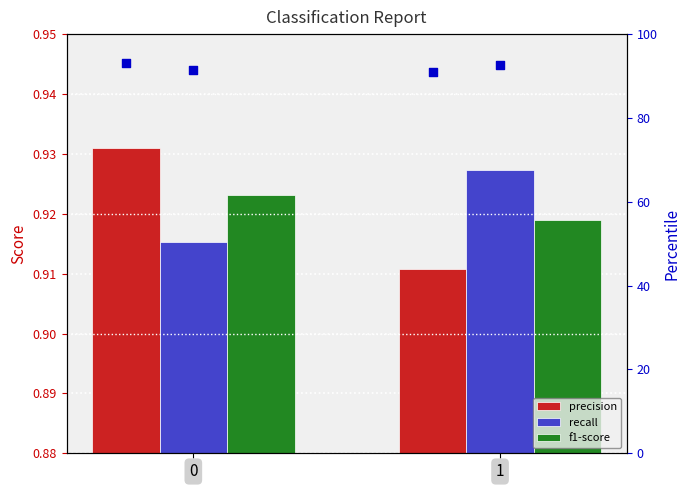

Which series has the widest spread of Y values?

percentile precision